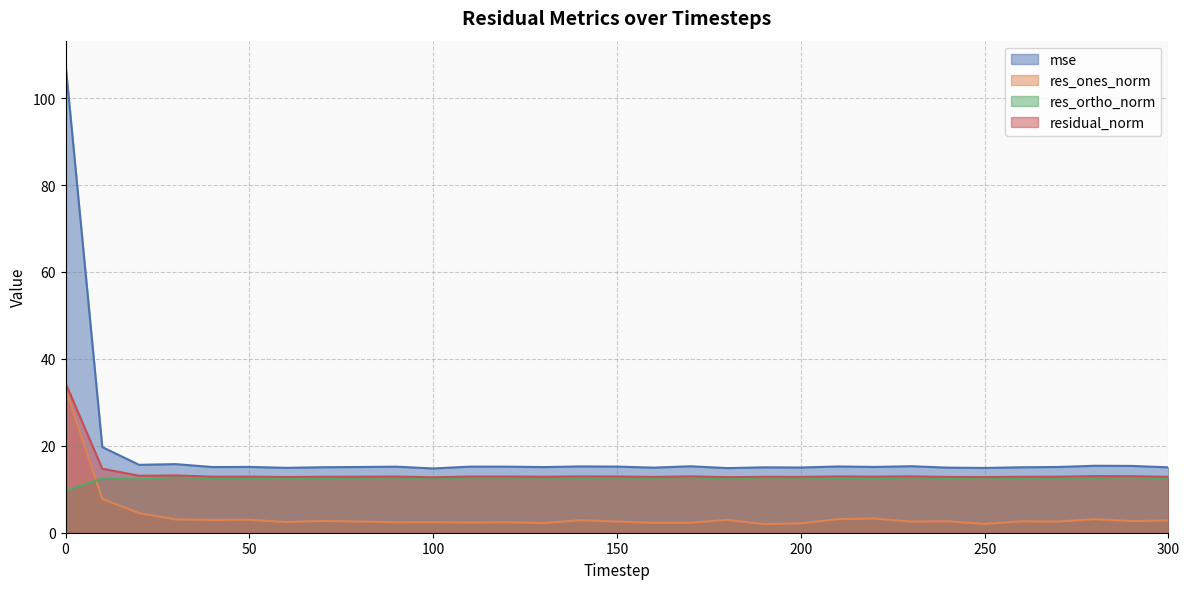

Reading left to right, transcribe all the data shown in this chart.

mse: 0=107.8	10=19.7	20=15.6	30=15.8	40=15.1	50=15.1	60=14.9	70=15.1	80=15.1	90=15.2	100=14.8	110=15.2	120=15.2	130=15.1	140=15.3	150=15.2	160=15.0	170=15.3	180=14.9	190=15.0	200=15.0	210=15.2	220=15.1	230=15.3	240=15.0	250=14.9	260=15.1	270=15.1	280=15.4	290=15.4	300=15.0
res_ones_norm: 0=33.1	10=7.8	20=4.5	30=3.0	40=2.9	50=3.0	60=2.4	70=2.7	80=2.6	90=2.4	100=2.4	110=2.3	120=2.4	130=2.2	140=2.9	150=2.6	160=2.3	170=2.3	180=3.0	190=2.0	200=2.2	210=3.1	220=3.3	230=2.6	240=2.6	250=2.0	260=2.6	270=2.6	280=3.1	290=2.7	300=2.8
res_ortho_norm: 0=9.7	10=12.5	20=12.3	30=12.8	40=12.6	50=12.6	60=12.6	70=12.6	80=12.6	90=12.7	100=12.5	110=12.7	120=12.7	130=12.7	140=12.6	150=12.7	160=12.6	170=12.8	180=12.4	190=12.7	200=12.7	210=12.6	220=12.5	230=12.7	240=12.6	250=12.6	260=12.6	270=12.6	280=12.6	290=12.7	300=12.6
residual_norm: 0=34.4	10=14.7	20=13.1	30=13.2	40=12.9	50=12.9	60=12.8	70=12.9	80=12.9	90=12.9	100=12.8	110=12.9	120=12.9	130=12.9	140=13.0	150=12.9	160=12.8	170=13.0	180=12.8	190=12.9	200=12.8	210=12.9	220=12.9	230=13.0	240=12.8	250=12.8	260=12.9	270=12.9	280=13.0	290=13.0	300=12.9